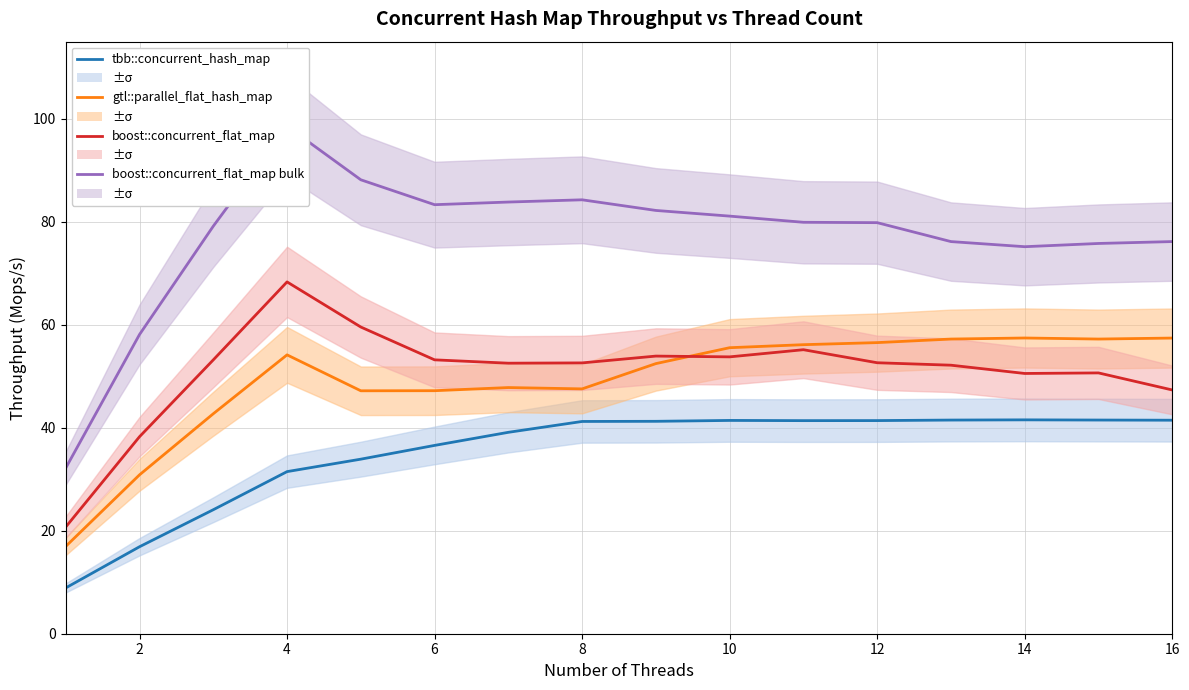

How many lines are shown in the chart?

4